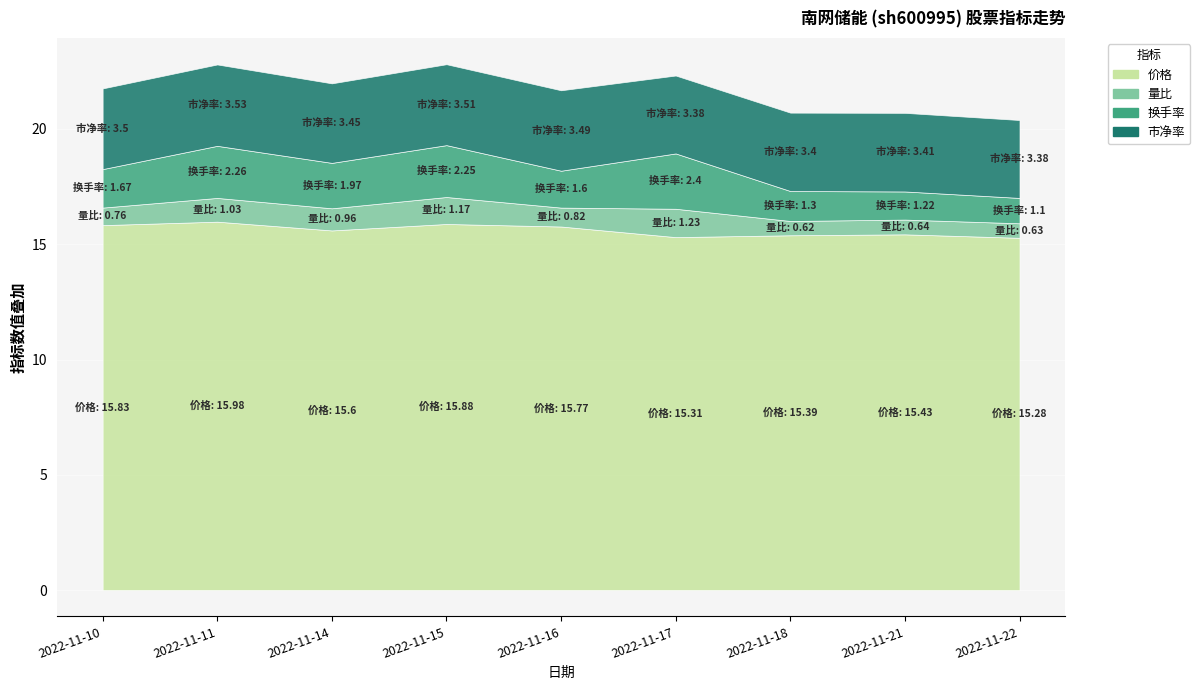

The 换手率 series shows 0.8 at 2022-11-10. True or false?

False